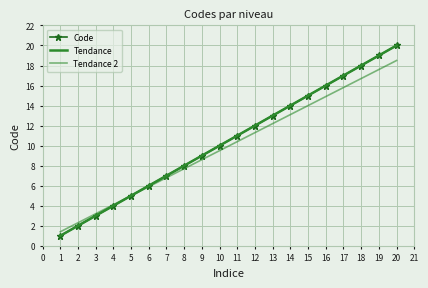

What is the minimum value for Tendance 2?

1.4